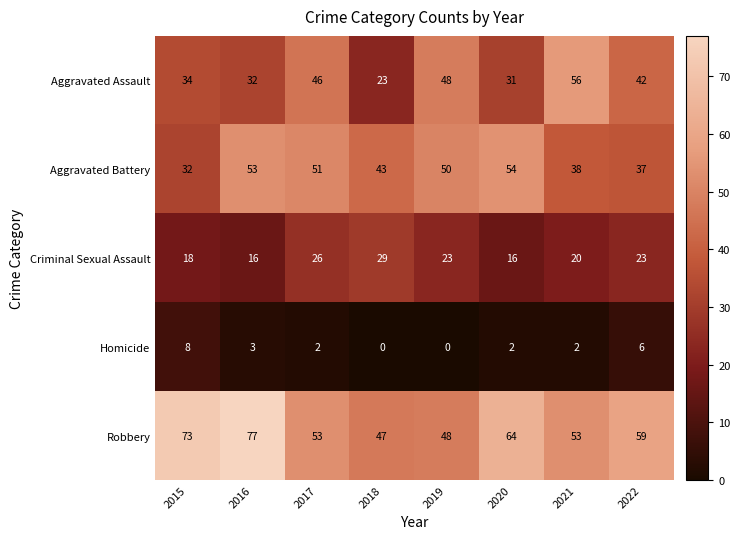

How many data points does each series have?

8